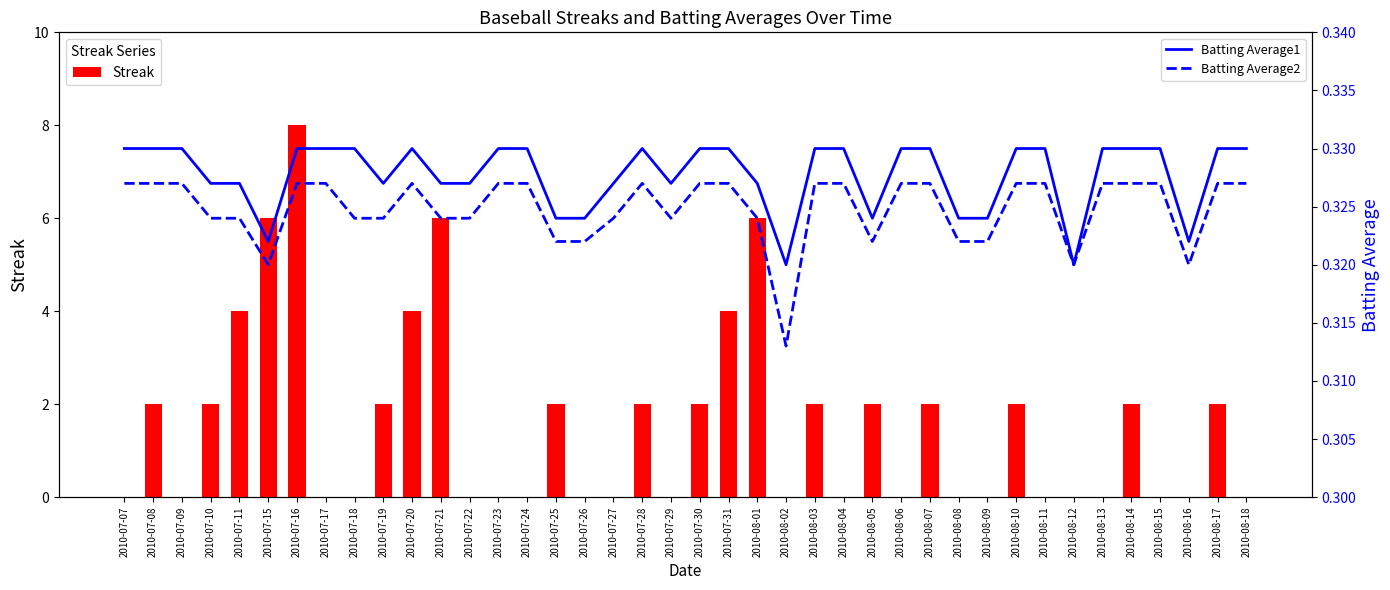

How many groups of bars are there?

40